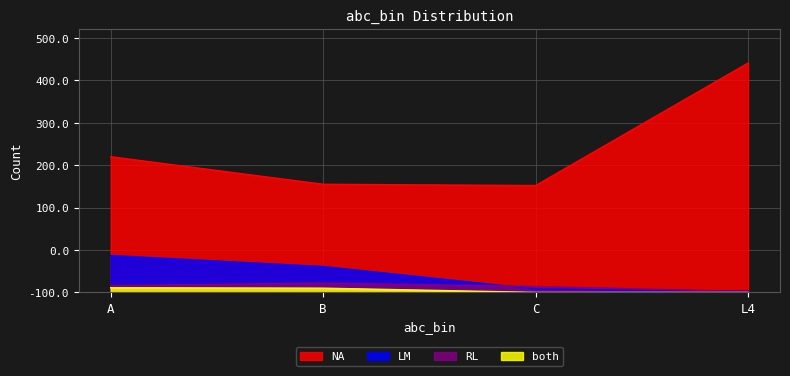

Which series changed the most between A and B?

NA